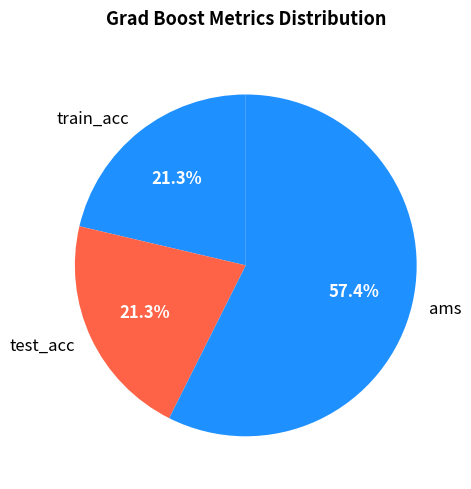

Which slice is the largest?

ams